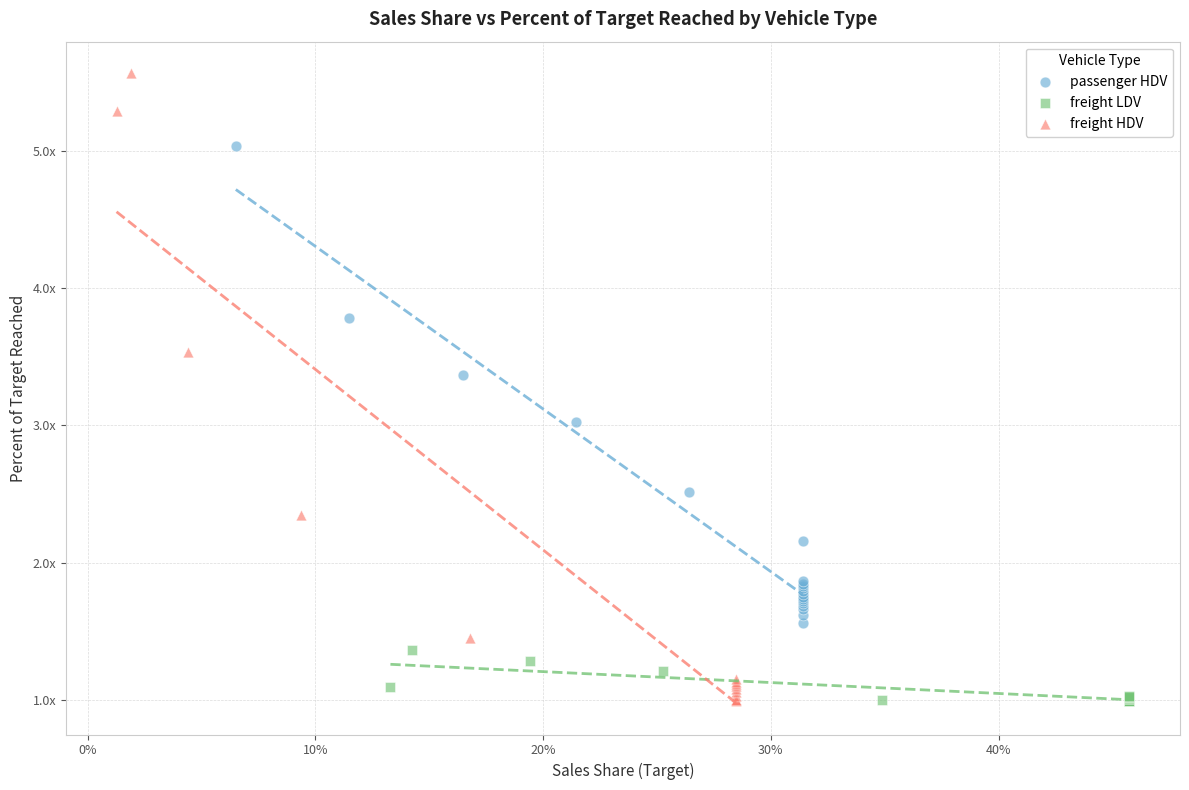

What are all the series names shown in the legend?

passenger HDV, freight LDV, freight HDV